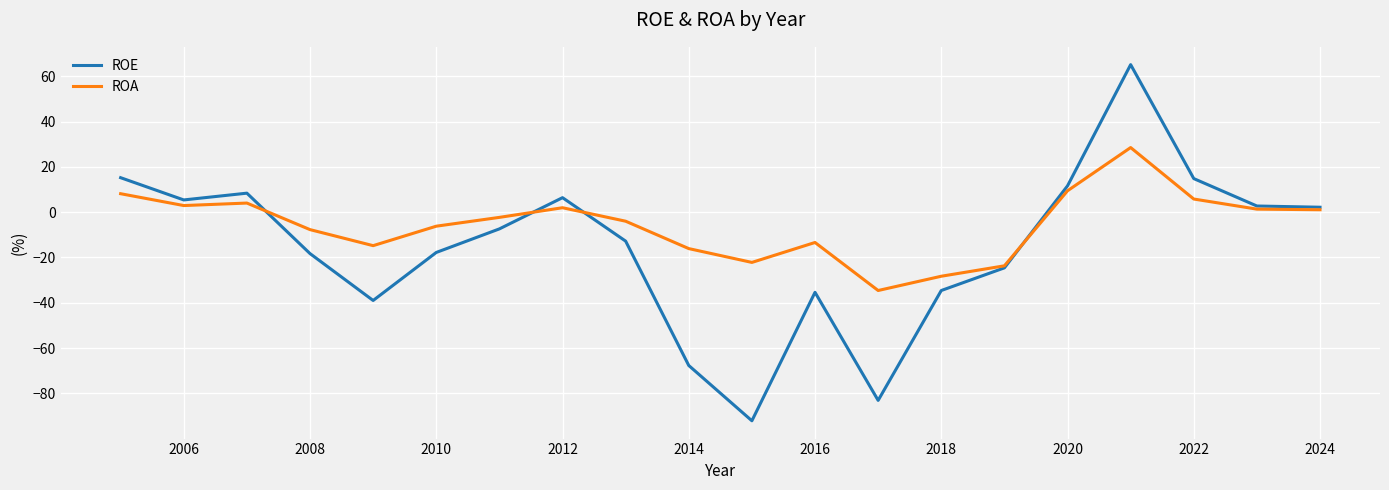

What is the maximum value shown in the chart?

65.1